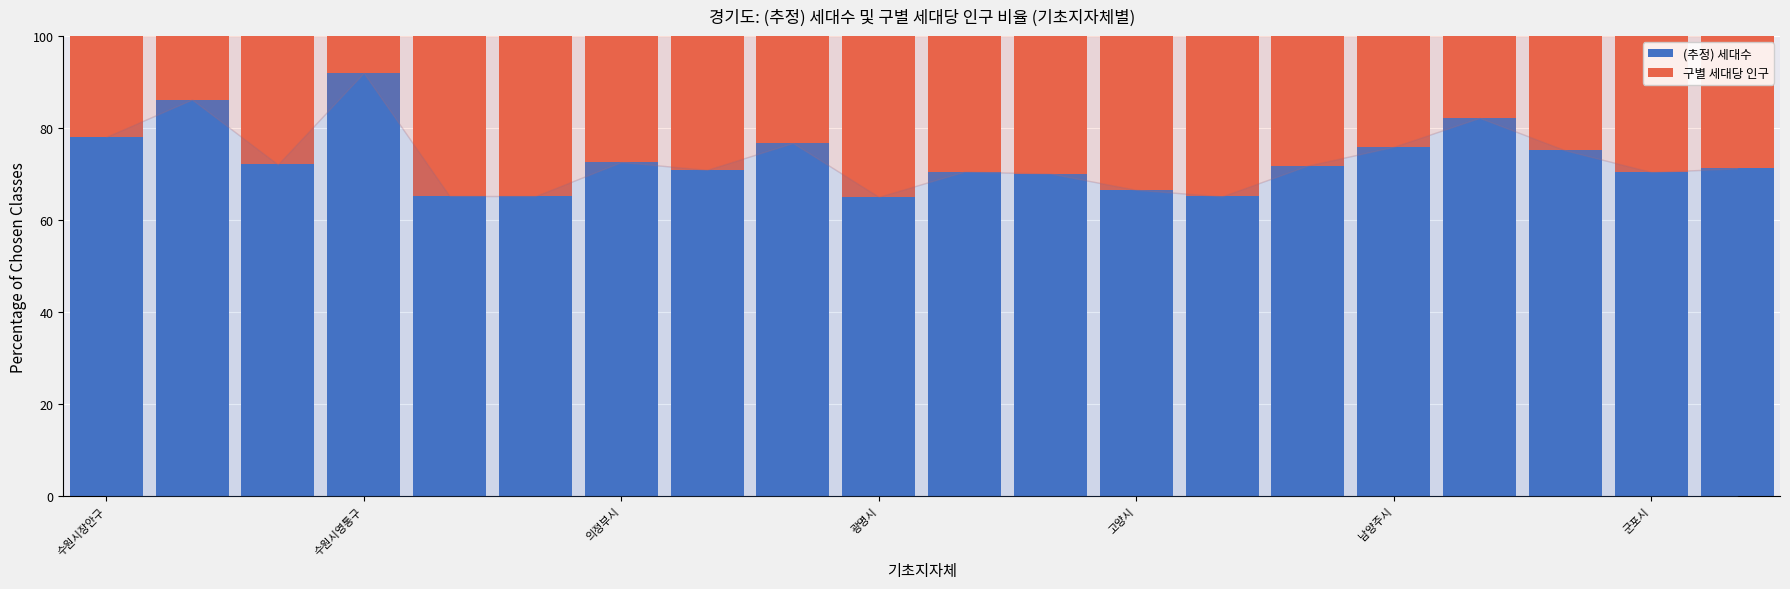

What is the highest value of the (추정) 세대수 series?

92.0